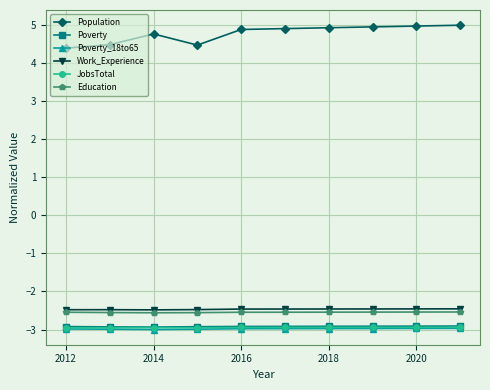

What is the smallest value displayed?

-3.0